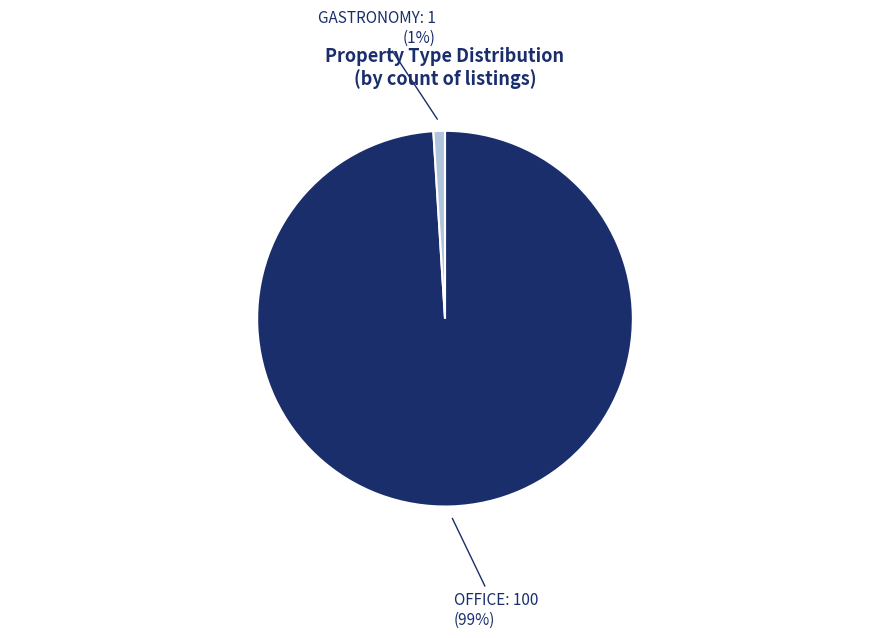

To the nearest percent, what is the difference between the largest and smallest slice percentages?

98%